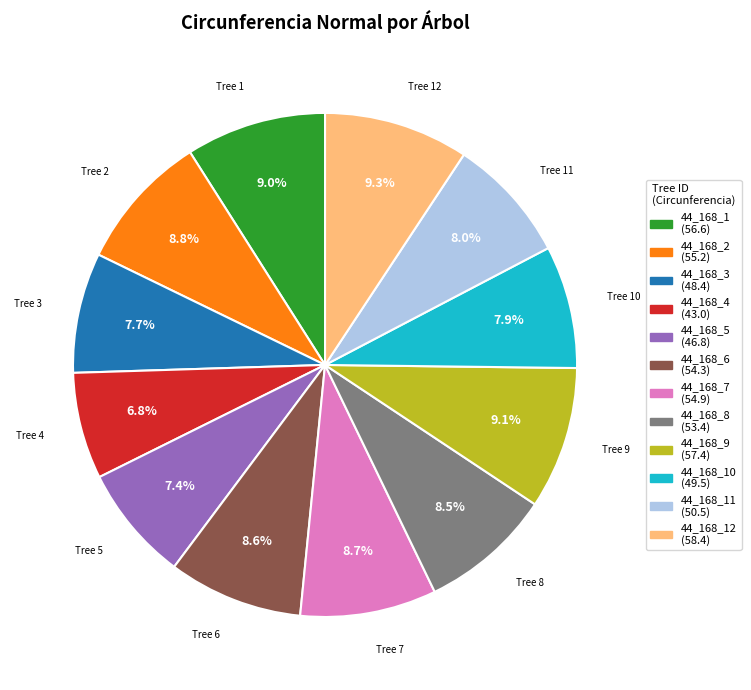

Is there a majority slice in this chart?

No